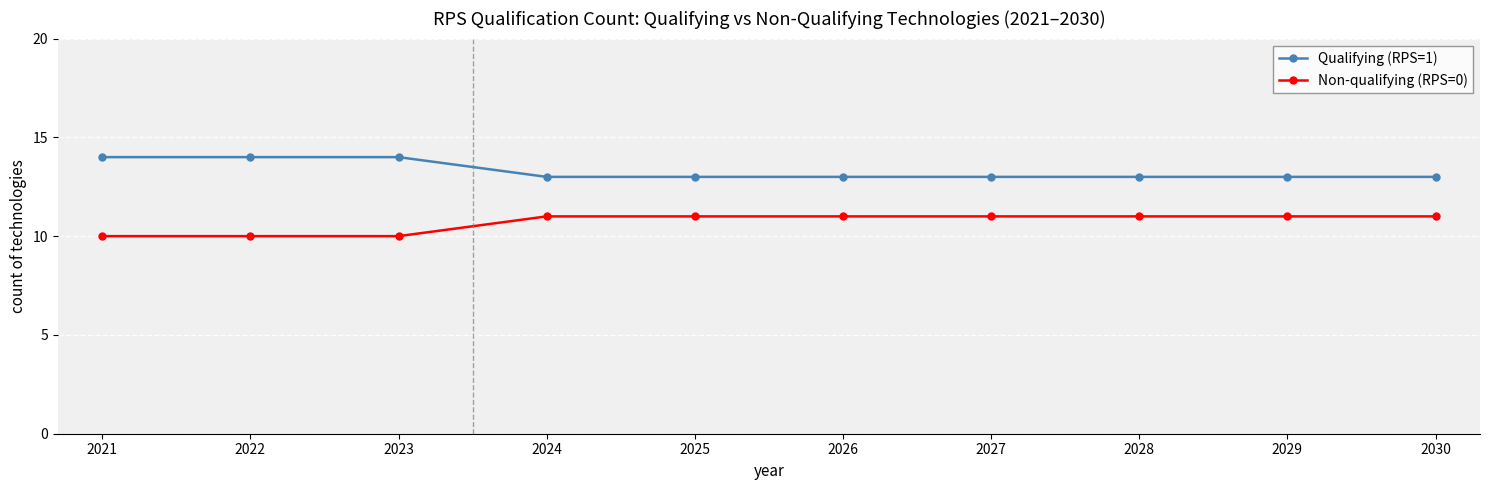

Which series has the largest total across all categories?

Qualifying (RPS=1)